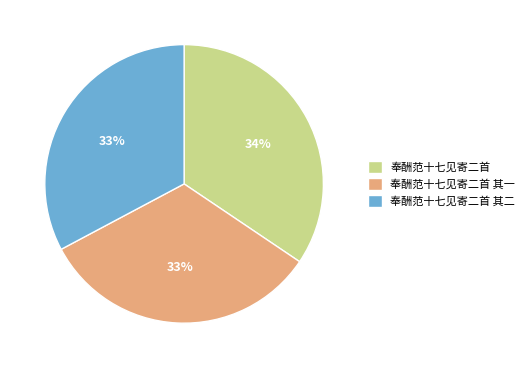

Count the number of slices in the pie.

3